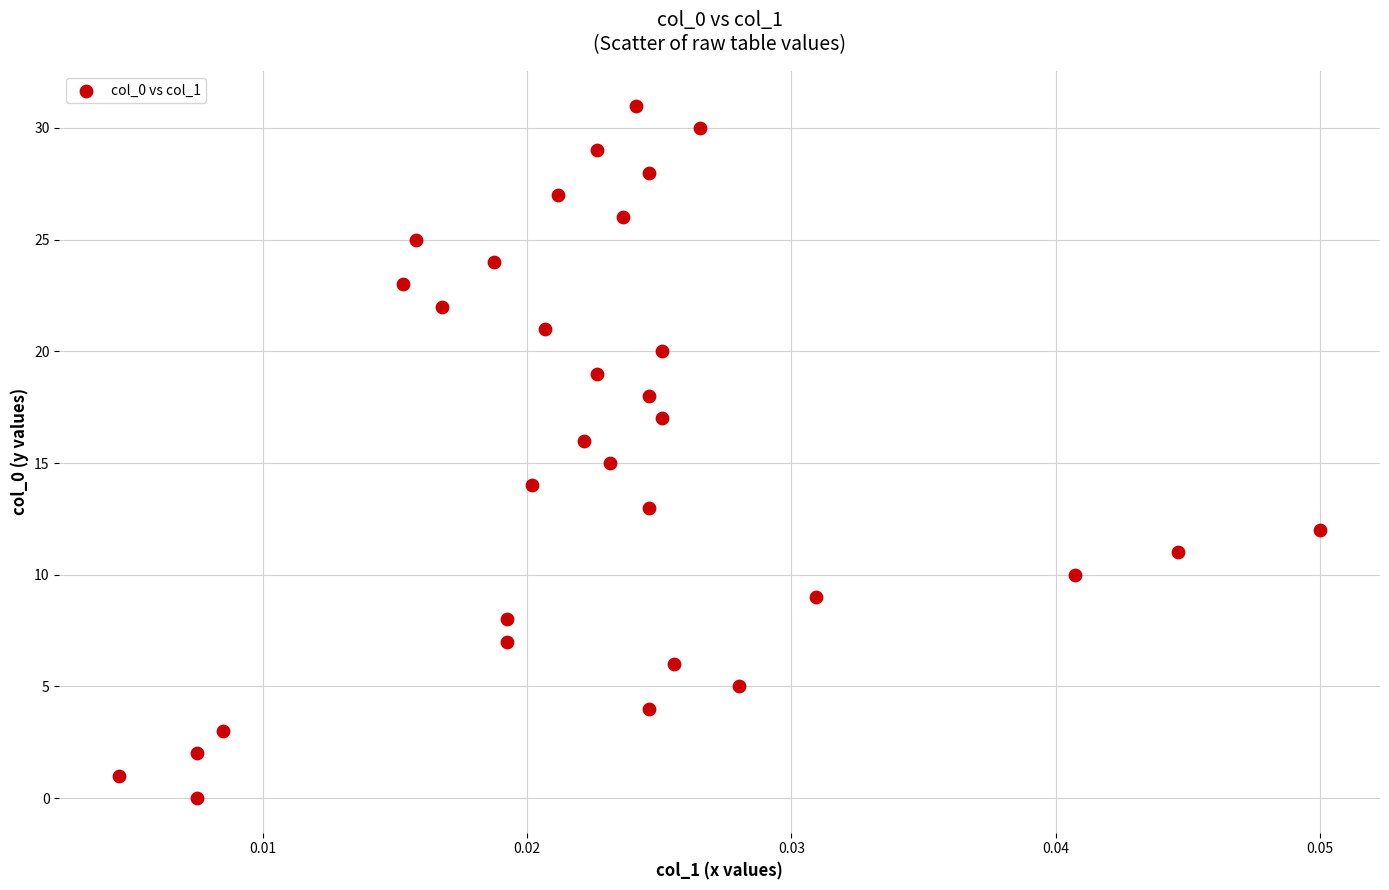

What is the range of Y values (max minus min)?

31